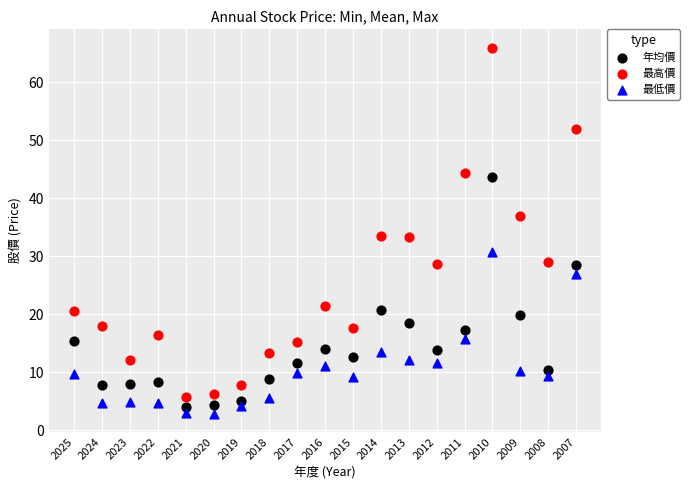

Which series has the largest Y range (max minus min)?

最高價